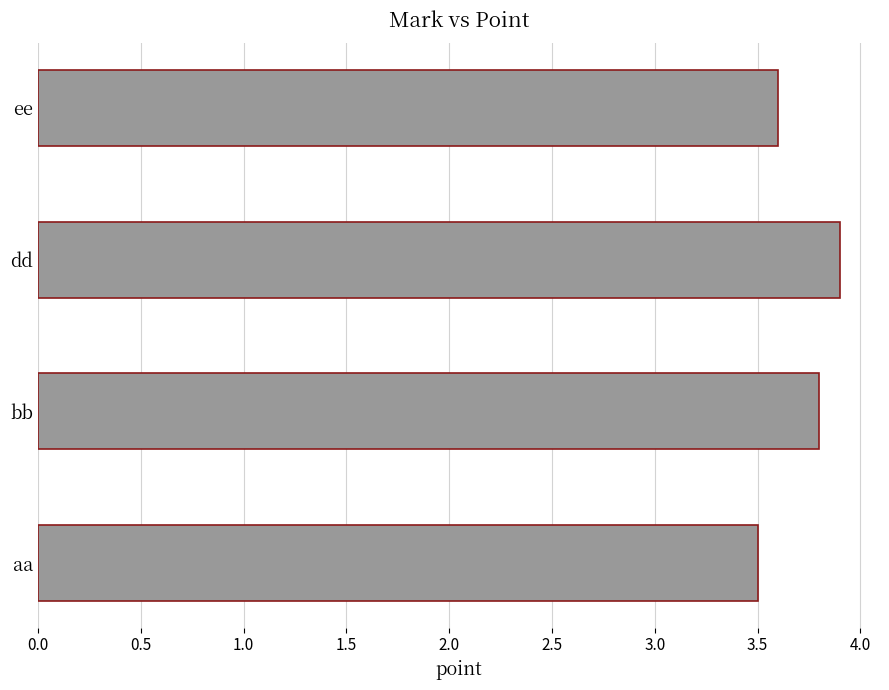

Reading bottom to top, list all the values displayed in this chart.

3.5	3.8	3.9	3.6